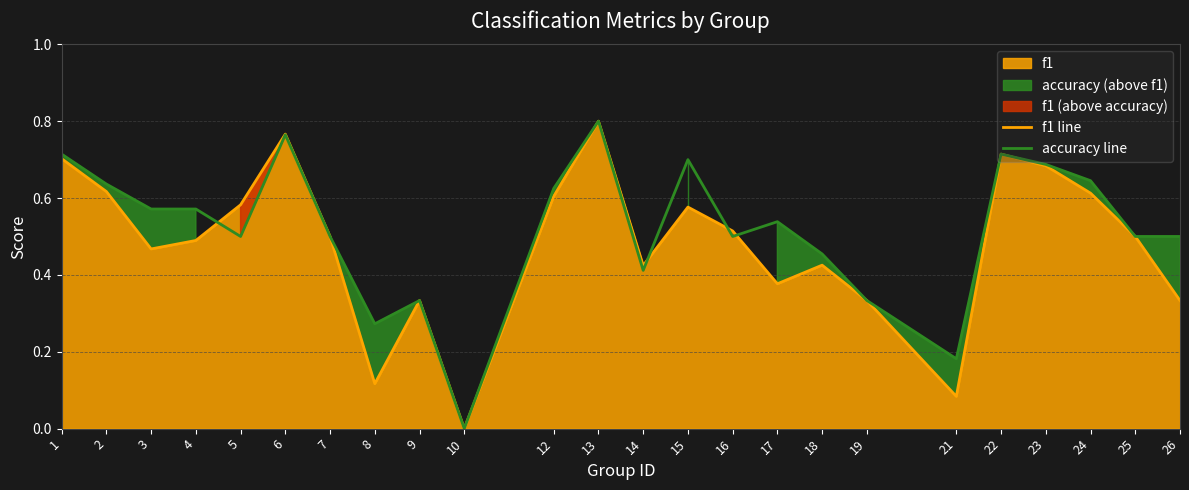

What is the difference between the second highest and second lowest values in the f1 line series?

0.7